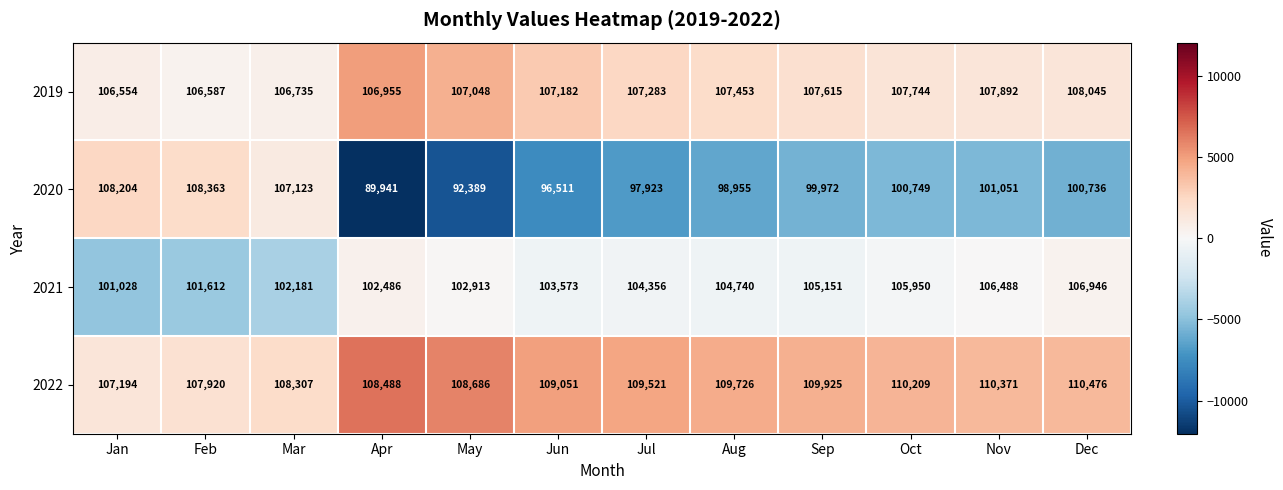

The value of 2021 at Feb is 101612. True or false?

True